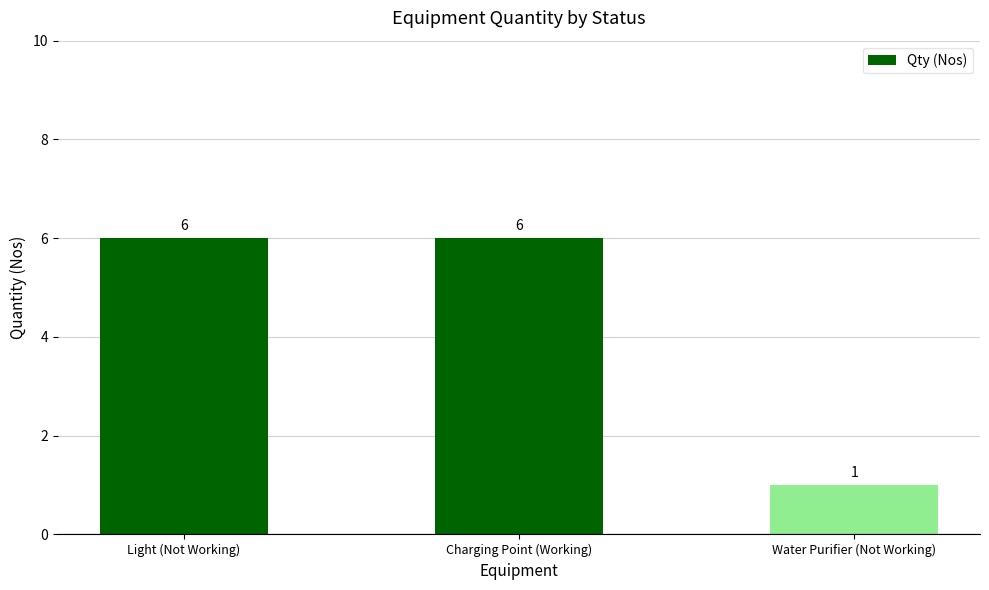

What is the label of the 2nd bar from the right?

Charging Point (Working)